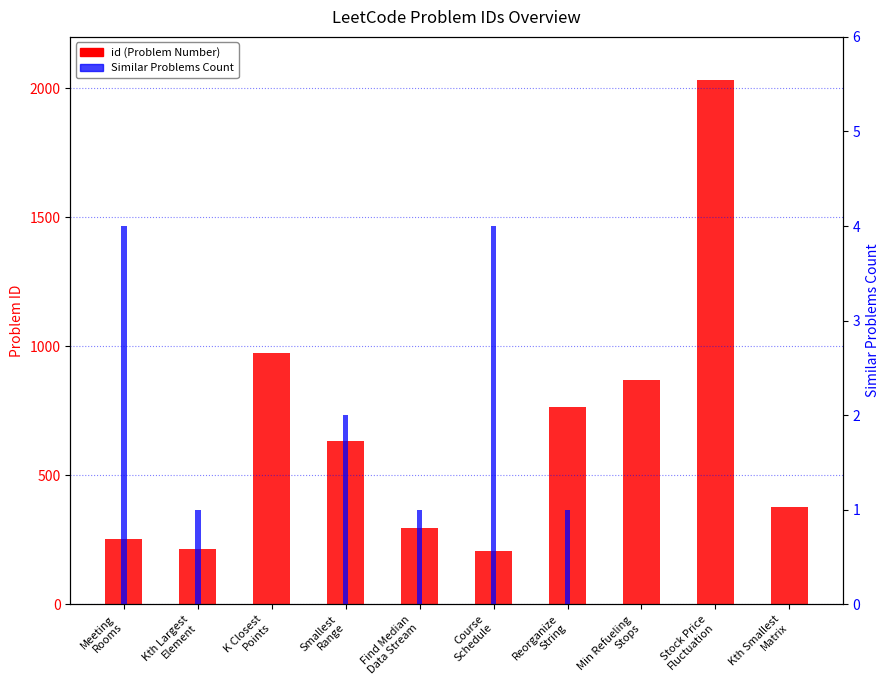

Is the value of Similar Problems Count at K Closest
Points greater than the value of id (Problem Number) at Reorganize
String?

No